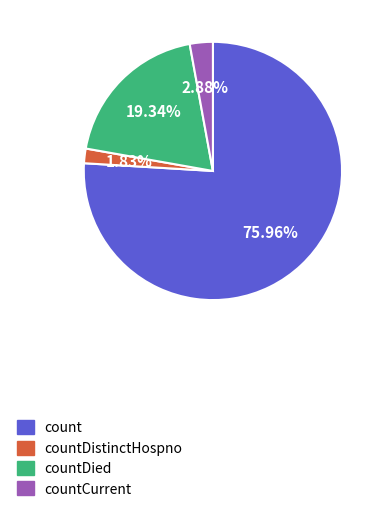

How many segments does this pie chart have?

4